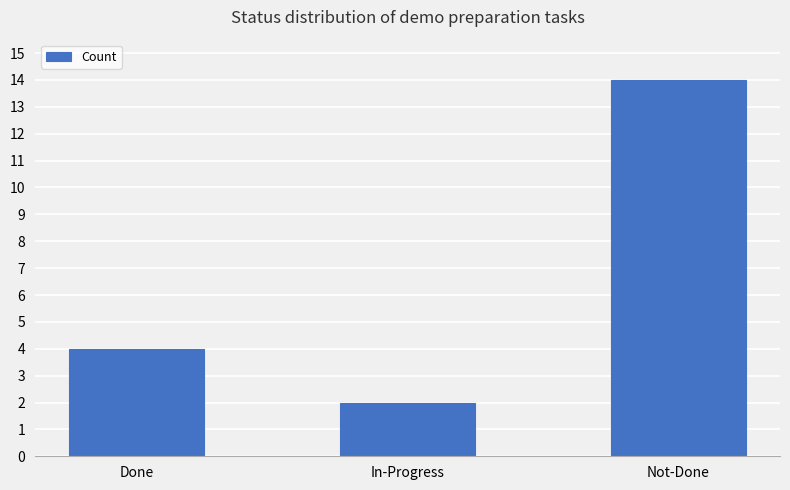

What is the label of the 1st bar from the left?

Done